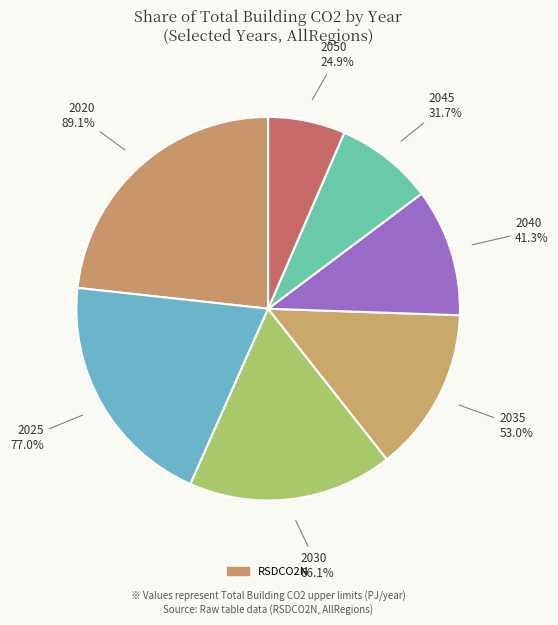

Rank the categories by value from highest to lowest.

2020, 2025, 2030, 2035, 2040, 2045, 2050